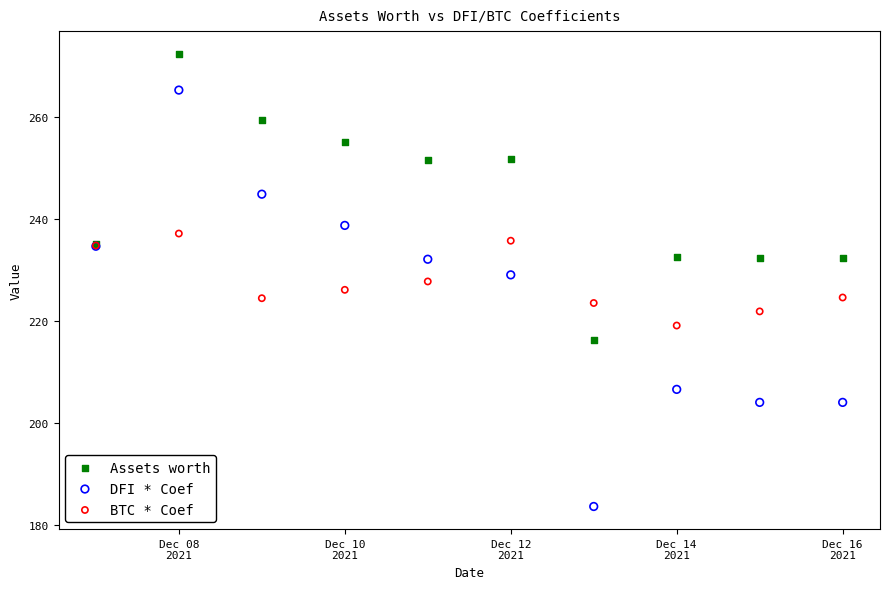

What are all the series names shown in the legend?

Assets worth, DFI * Coef, BTC * Coef